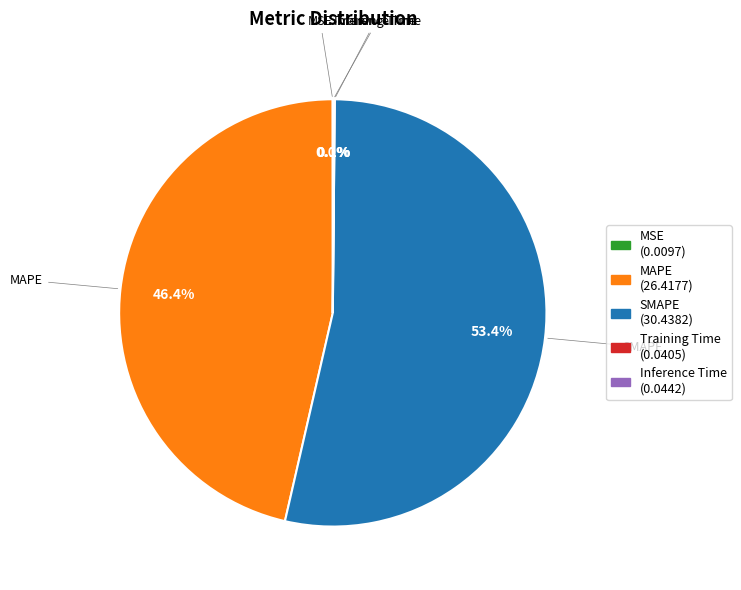

Which category has the biggest portion of the pie?

SMAPE